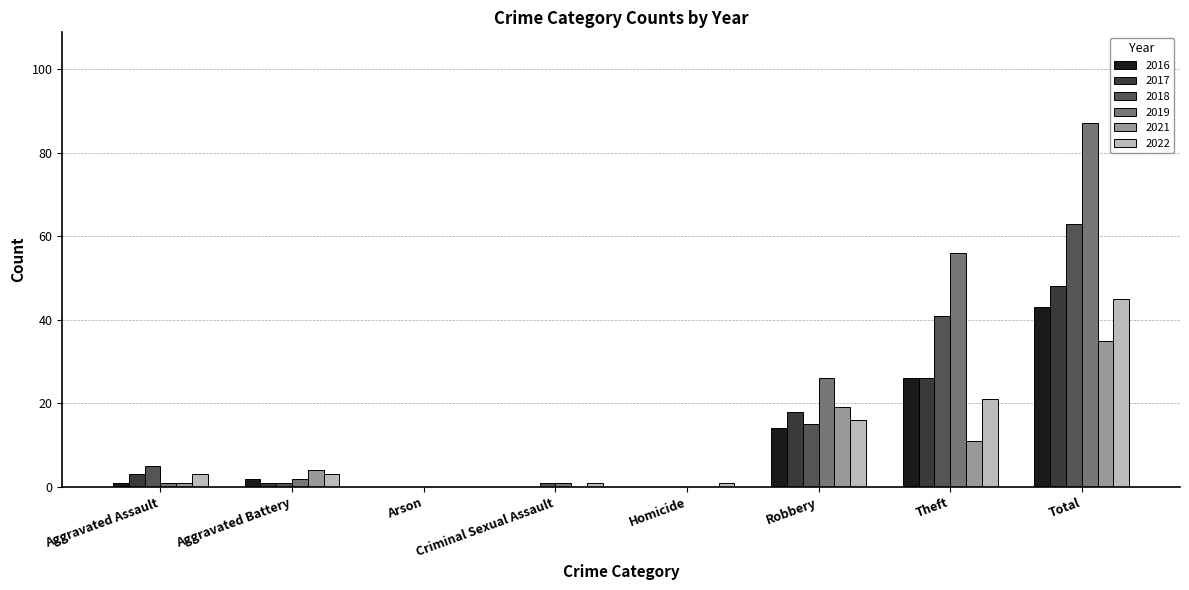

What is the sum of all 2021 values?

70